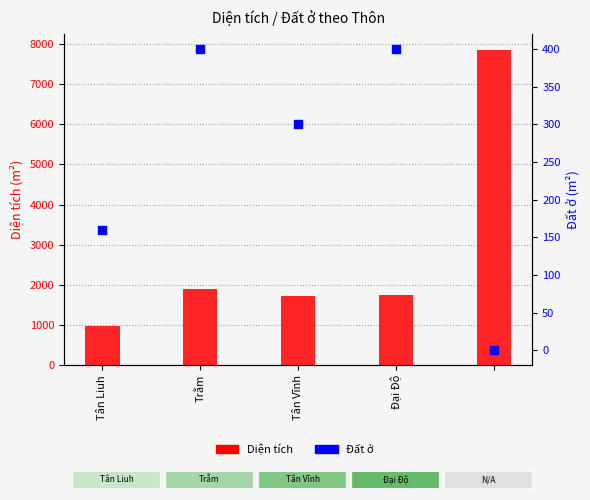

Is the value of Diện tích at 4 greater than the value of Đất ở at Đại Độ?

Yes